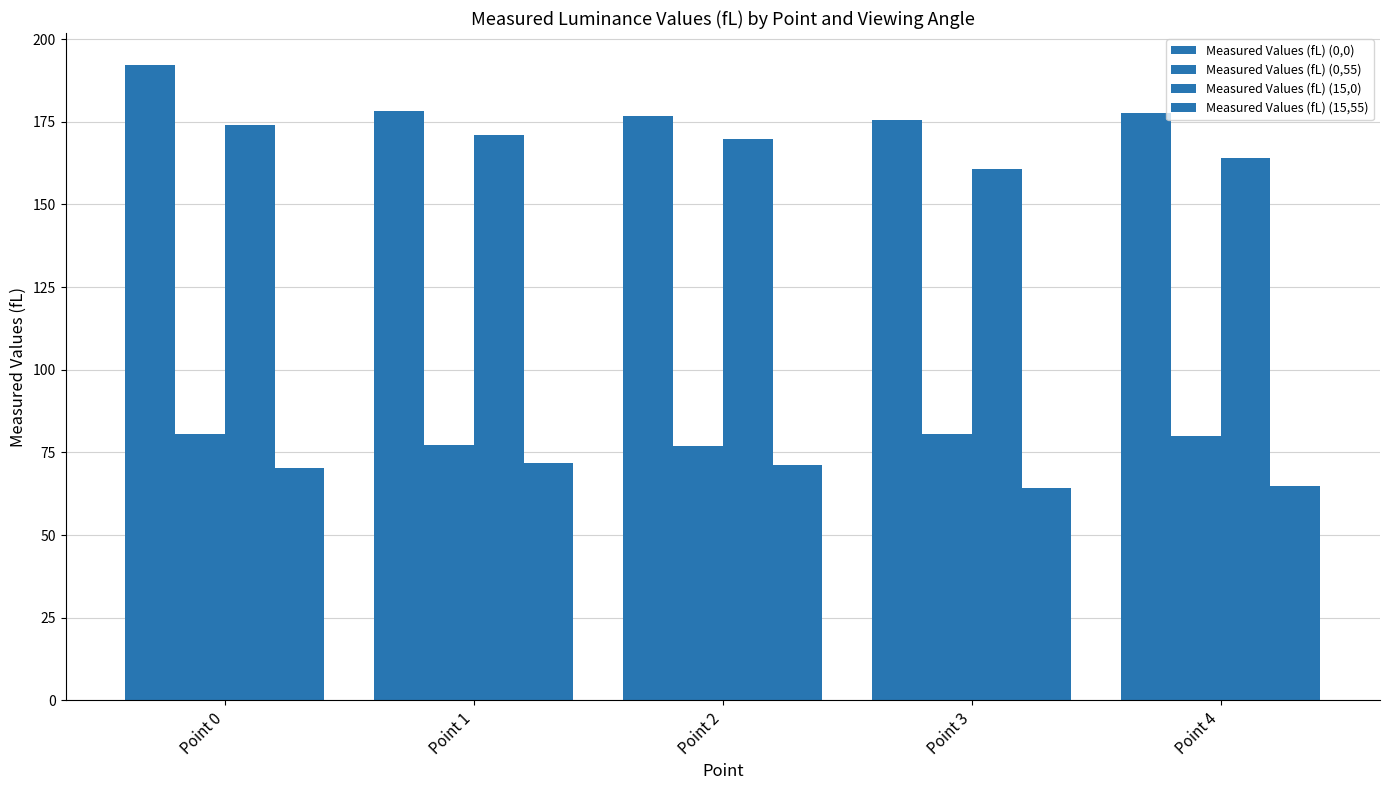

How many data points does each series have?

5